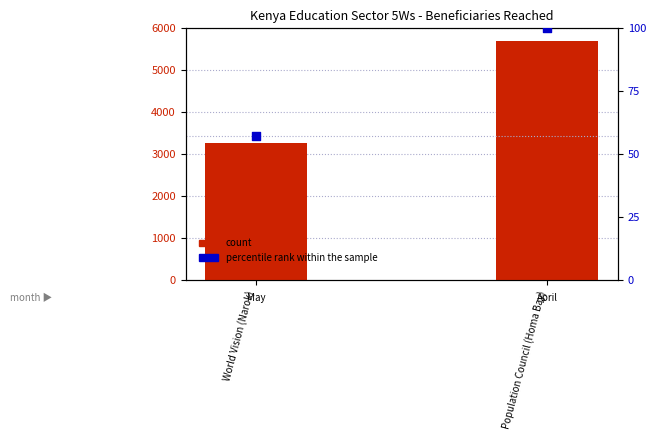

Is the value of percentile rank within the sample at Population Council (Homa Bay) greater than the value of count at World Vision (Narok)?

No